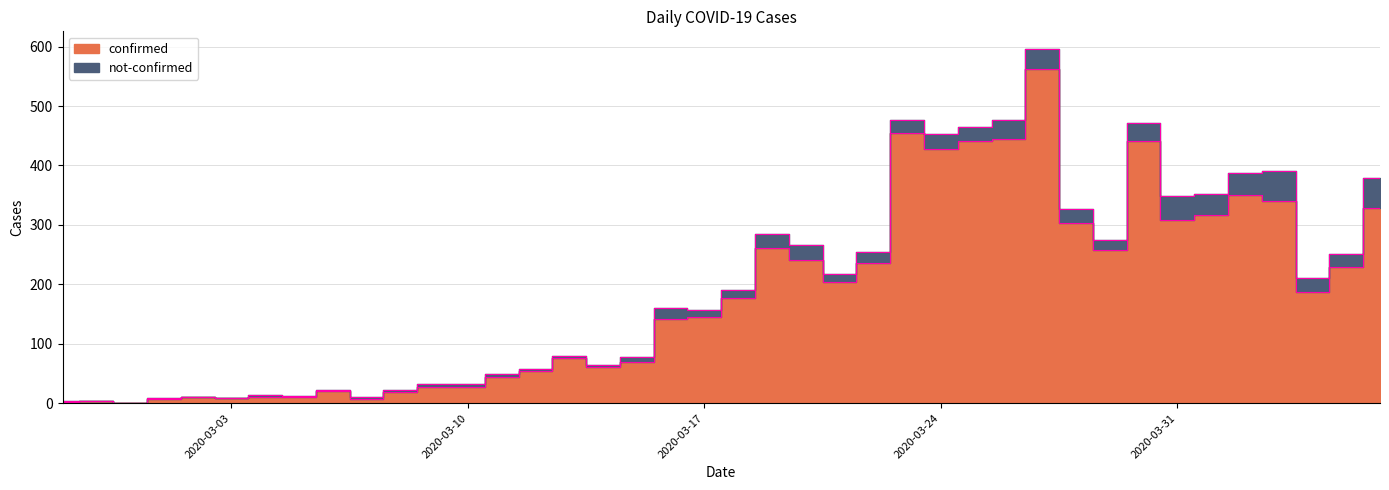

How many values exceed 177?

19